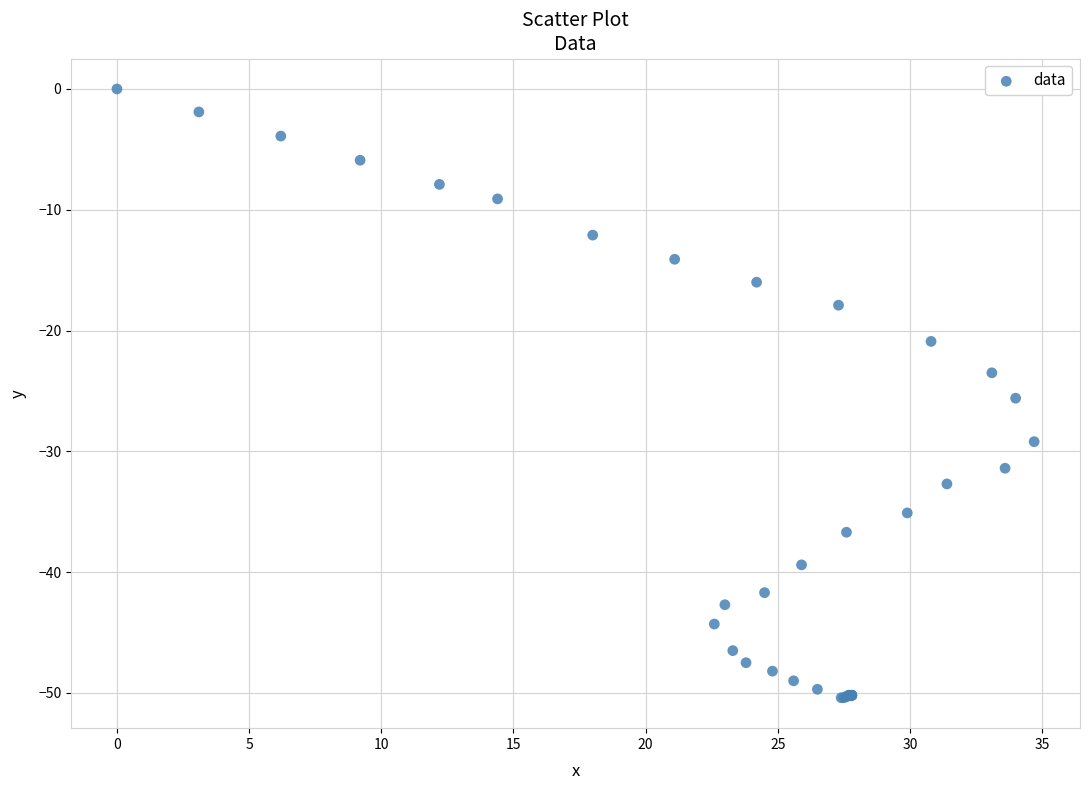

What Y value in the scatter plot is closest to -25?

-25.6